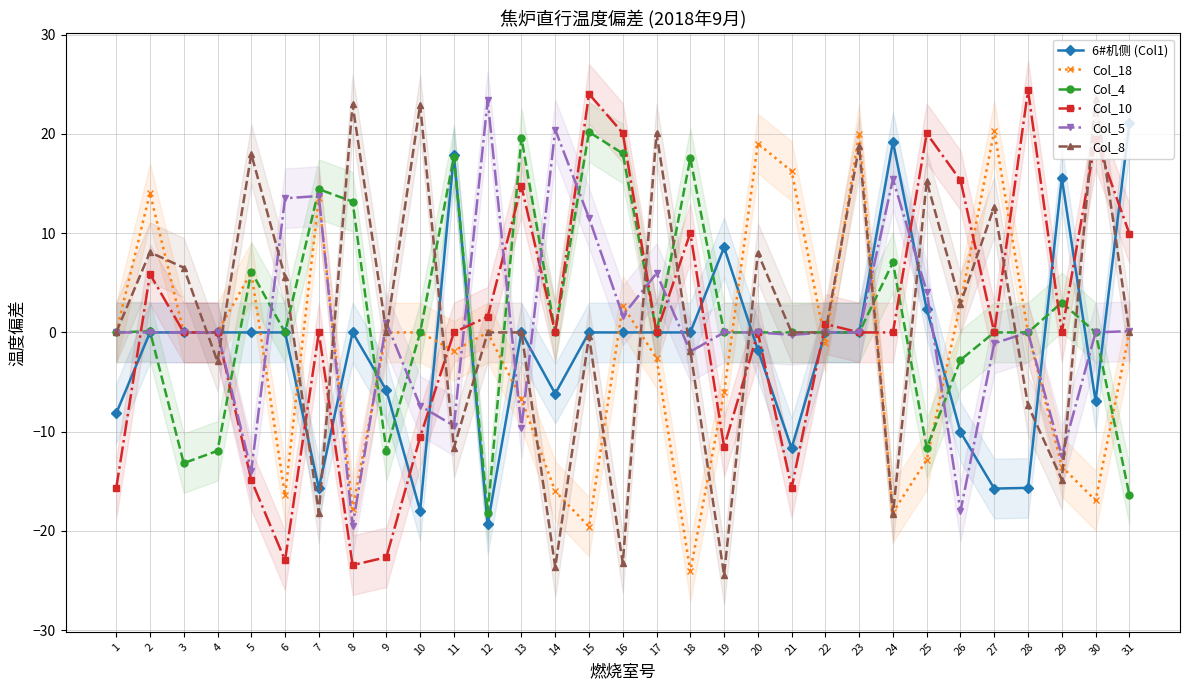

Reading left to right, transcribe all the data shown in this chart.

6#机侧 (Col1): 1=-8.2	2=0.0	3=0.0	4=0.0	5=0.0	6=0.0	7=-15.7	8=0.0	9=-5.8	10=-18.0	11=17.9	12=-19.3	13=0.0	14=-6.2	15=0.0	16=0.0	17=0.0	18=0.0	19=8.6	20=-1.7	21=-11.7	22=0.0	23=0.0	24=19.2	25=2.3	26=-10.0	27=-15.7	28=-15.7	29=15.6	30=-6.9	31=21.1
Col_18: 1=0.0	2=14.0	3=0.0	4=0.0	5=6.0	6=-16.4	7=13.5	8=-17.8	9=0.0	10=0.0	11=-1.8	12=0.0	13=-6.7	14=-16.0	15=-19.6	16=2.7	17=-2.6	18=-24.1	19=-6.0	20=19.0	21=16.2	22=-1.1	23=20.0	24=-18.1	25=-12.8	26=2.9	27=20.3	28=0.0	29=-13.5	30=-16.9	31=0.0
Col_4: 1=0.0	2=0.1	3=-13.2	4=-11.9	5=6.1	6=0.0	7=14.4	8=13.2	9=-11.9	10=0.0	11=17.7	12=-18.2	13=19.6	14=0.0	15=20.2	16=18.0	17=0.0	18=17.5	19=0.0	20=0.0	21=0.0	22=0.0	23=0.0	24=7.1	25=-11.6	26=-2.8	27=0.0	28=0.0	29=3.0	30=0.0	31=-16.3
Col_10: 1=-15.7	2=5.9	3=0.0	4=0.0	5=-14.9	6=-23.0	7=0.0	8=-23.4	9=-22.6	10=-10.5	11=0.0	12=1.6	13=14.7	14=0.0	15=24.0	16=20.1	17=0.0	18=10.0	19=-11.5	20=0.0	21=-15.7	22=0.8	23=0.0	24=0.0	25=20.0	26=15.3	27=0.0	28=24.4	29=0.0	30=19.5	31=10.0
Col_5: 1=0.0	2=0.0	3=0.0	4=0.0	5=-13.9	6=13.5	7=13.7	8=-19.5	9=1.0	10=-7.4	11=-9.4	12=23.4	13=-9.7	14=20.4	15=11.5	16=1.7	17=6.0	18=-1.9	19=0.0	20=0.0	21=-0.2	22=0.0	23=0.0	24=15.4	25=4.1	26=-18.0	27=-1.1	28=0.0	29=-12.5	30=0.0	31=0.1
Col_8: 1=0.0	2=8.1	3=6.5	4=-2.9	5=18.0	6=5.6	7=-18.2	8=23.0	9=0.0	10=23.0	11=-11.6	12=0.0	13=0.0	14=-23.7	15=-0.4	16=-23.2	17=20.1	18=-1.9	19=-24.4	20=8.0	21=0.0	22=0.0	23=18.8	24=-18.3	25=15.2	26=2.9	27=12.7	28=-7.4	29=-14.8	30=23.5	31=0.0